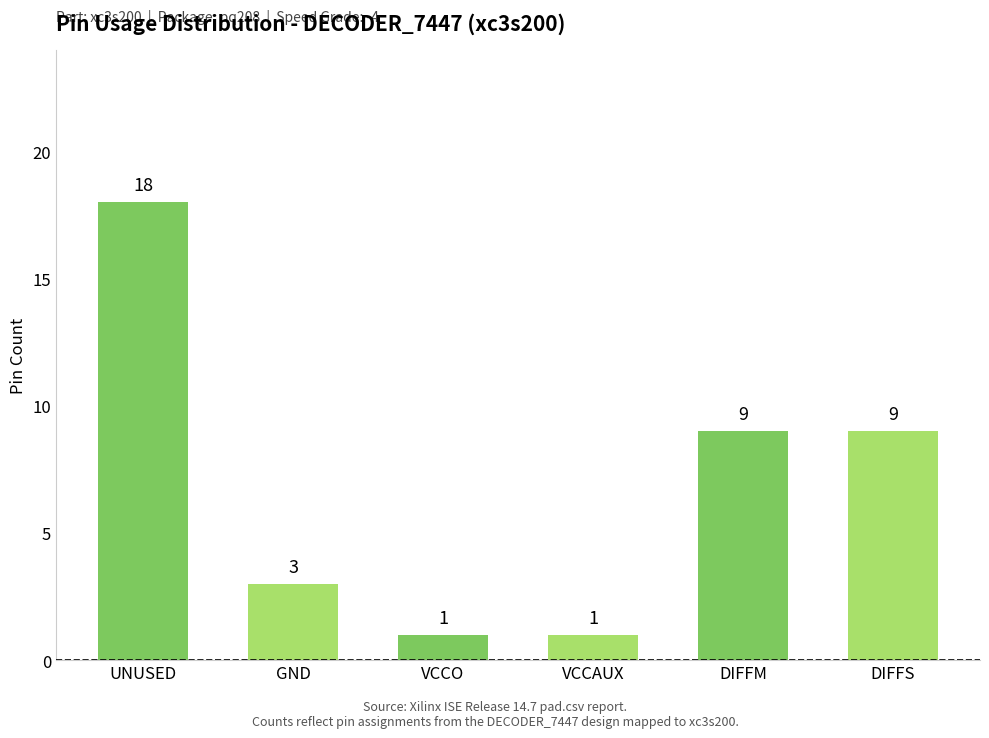

How many series are shown in this chart?

1